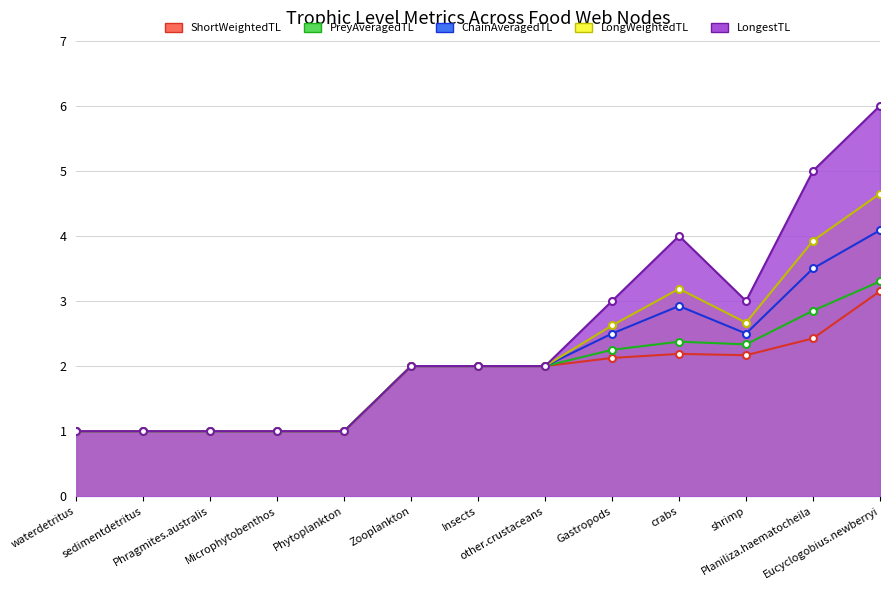

Which series has the widest spread of values?

LongestTL